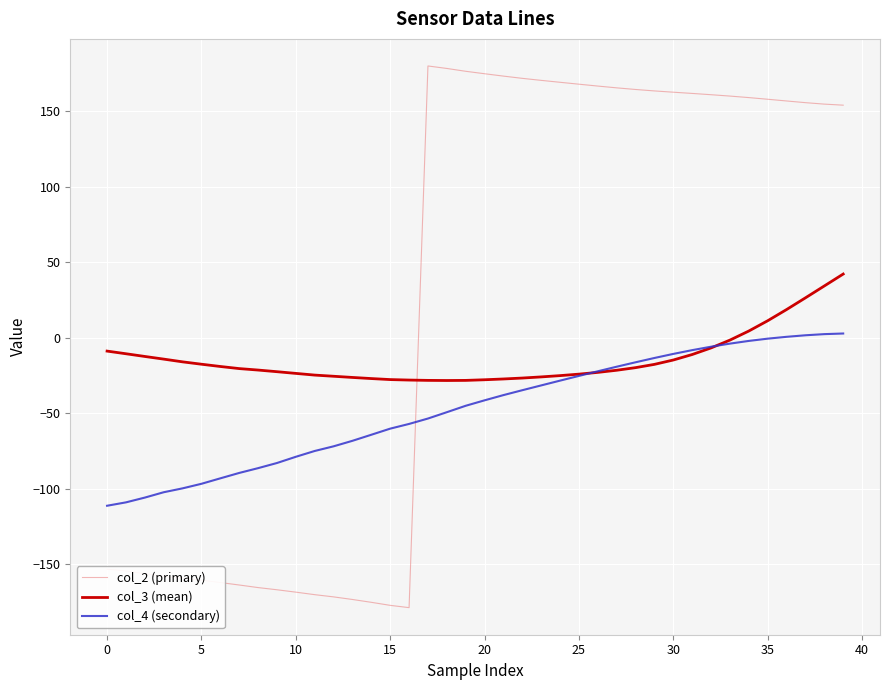

Which series has the largest total across all categories?

col_2 (primary)